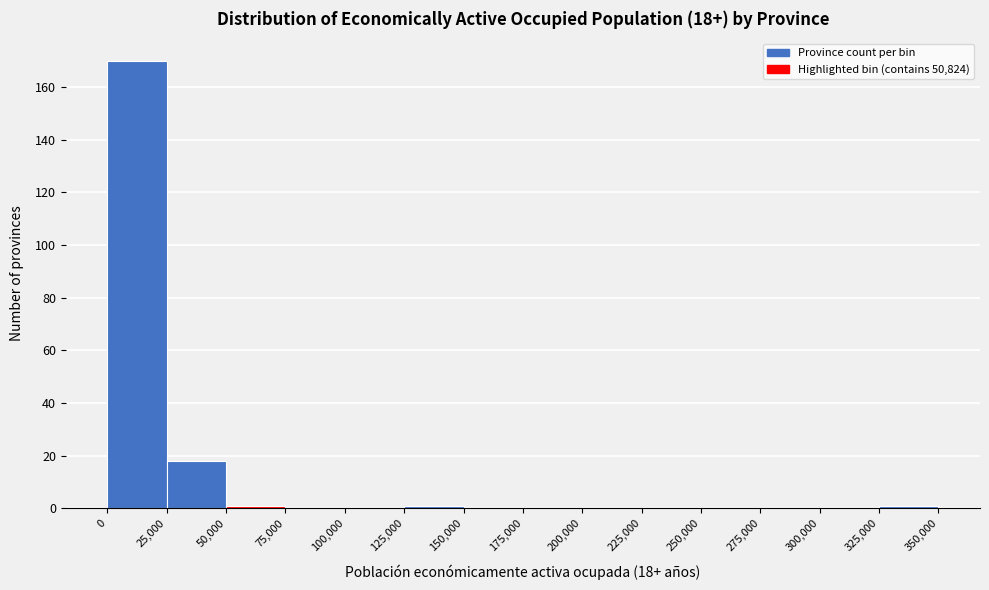

Over which range of the x-axis is the bar tallest?

0 to 25,000